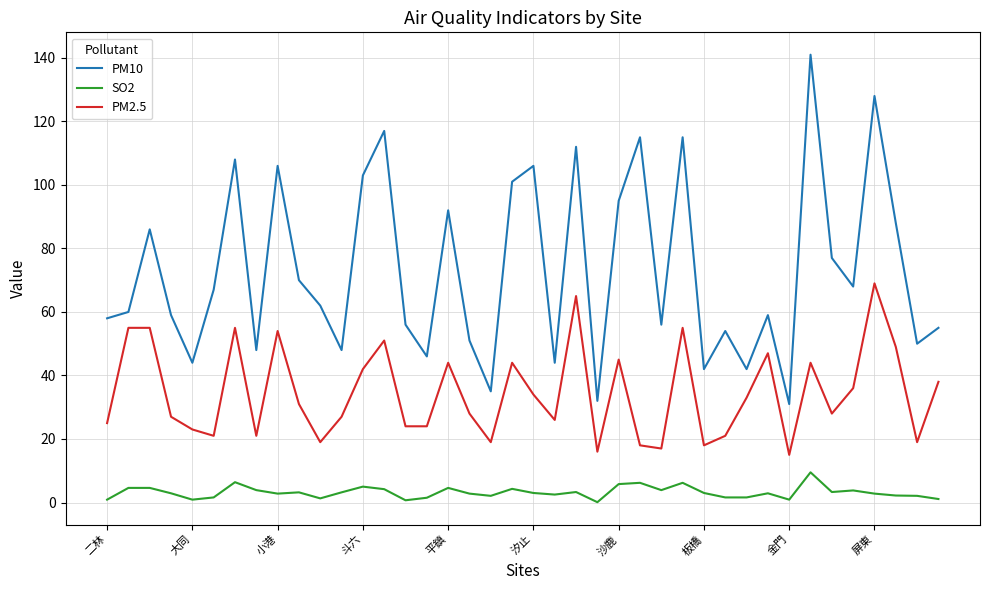

Which series has the largest total across all categories?

PM10